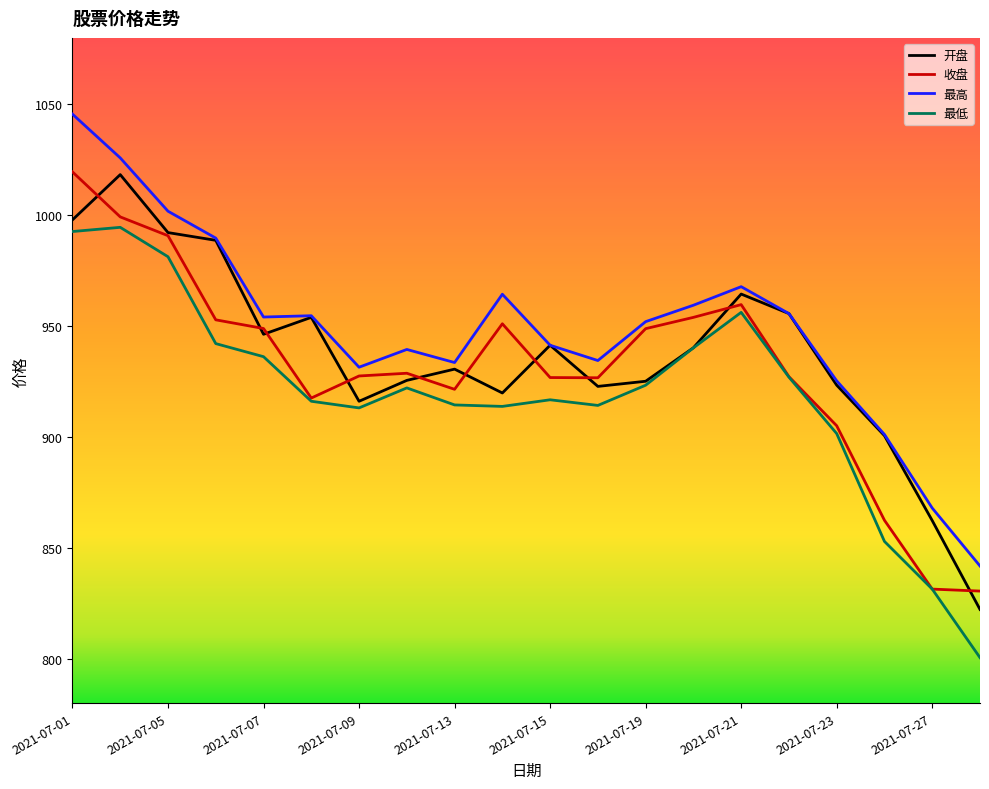

What is the maximum value shown in the chart?

1045.6